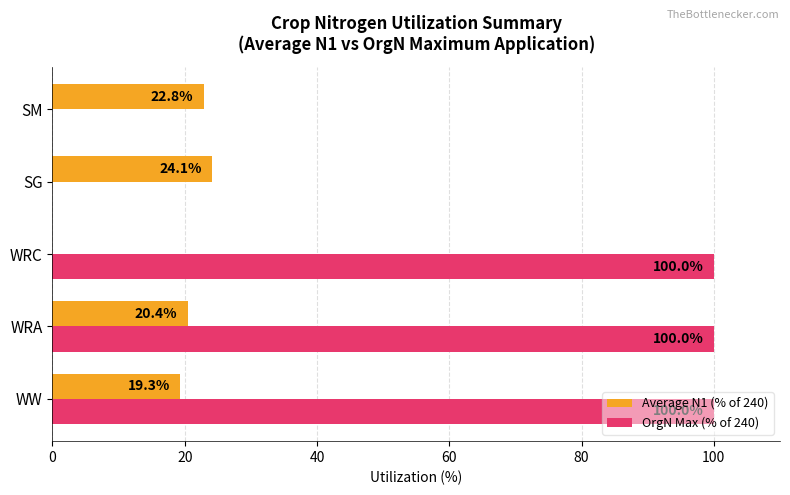

Which series changed the most between WW and SM?

OrgN Max (% of 240)